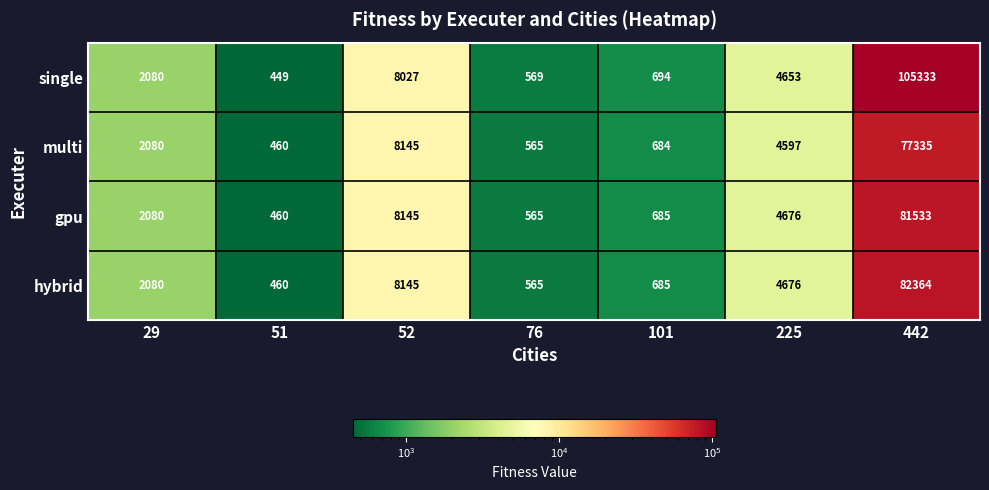

What is the sum of the gpu values at 101 and 52?

8830